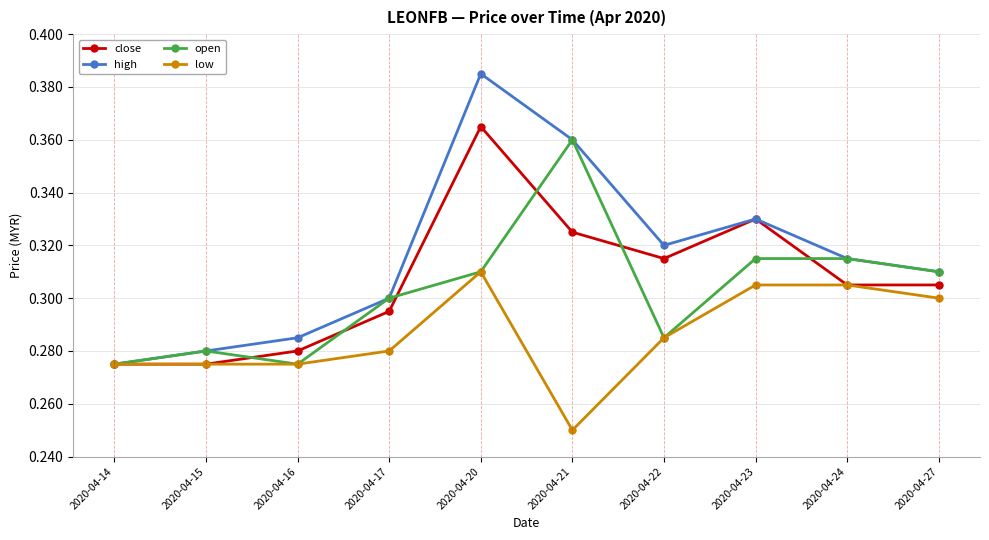

At which category does close reach its first local peak?

2020-04-20